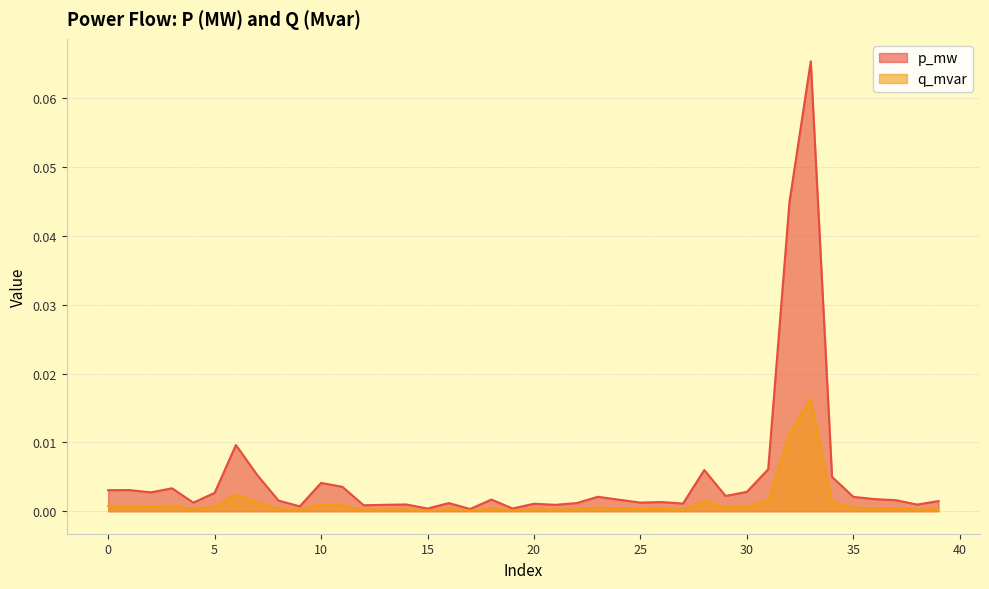

Which category has the lowest value in the p_mw series?

17